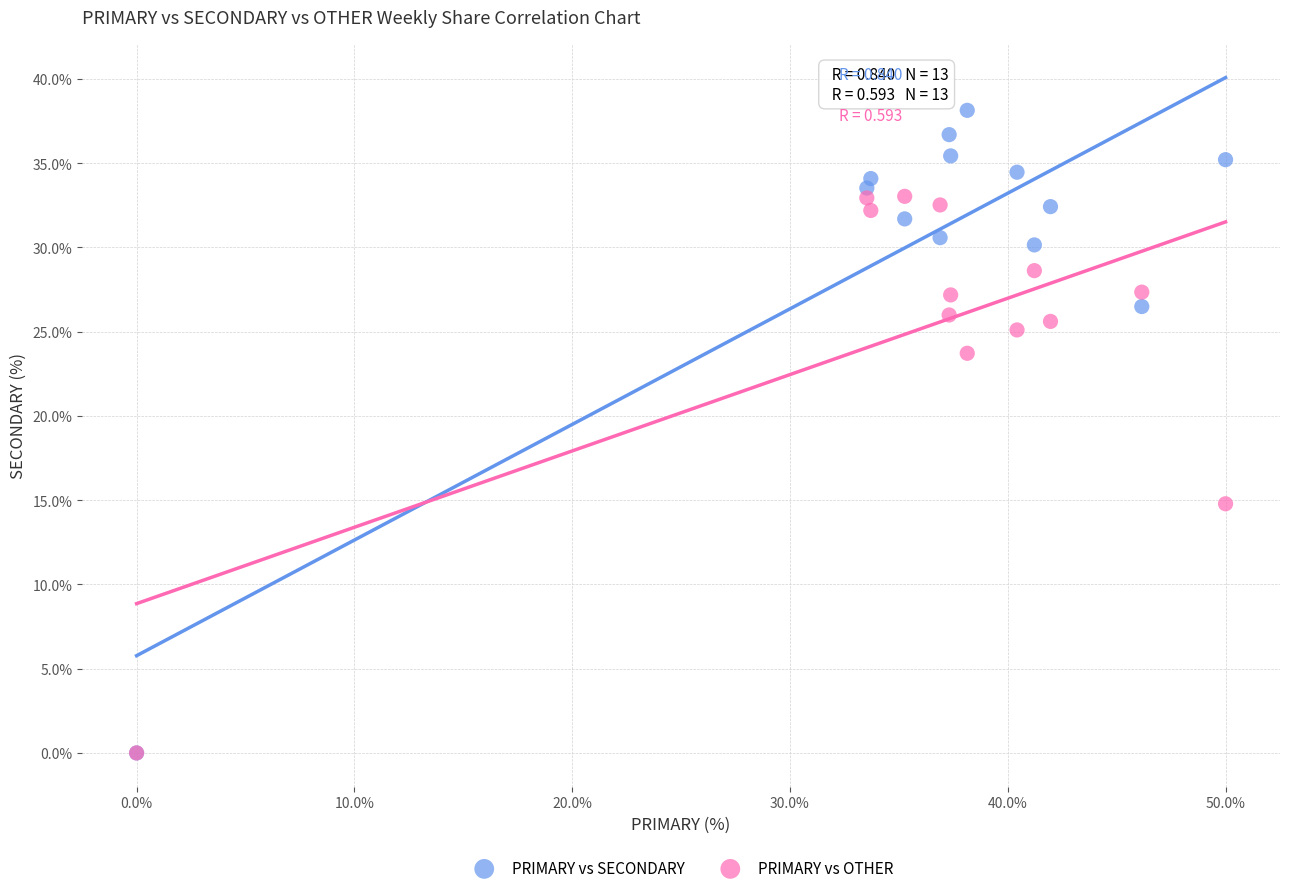

In the PRIMARY vs OTHER series, what Y value is closest to 16?

14.8